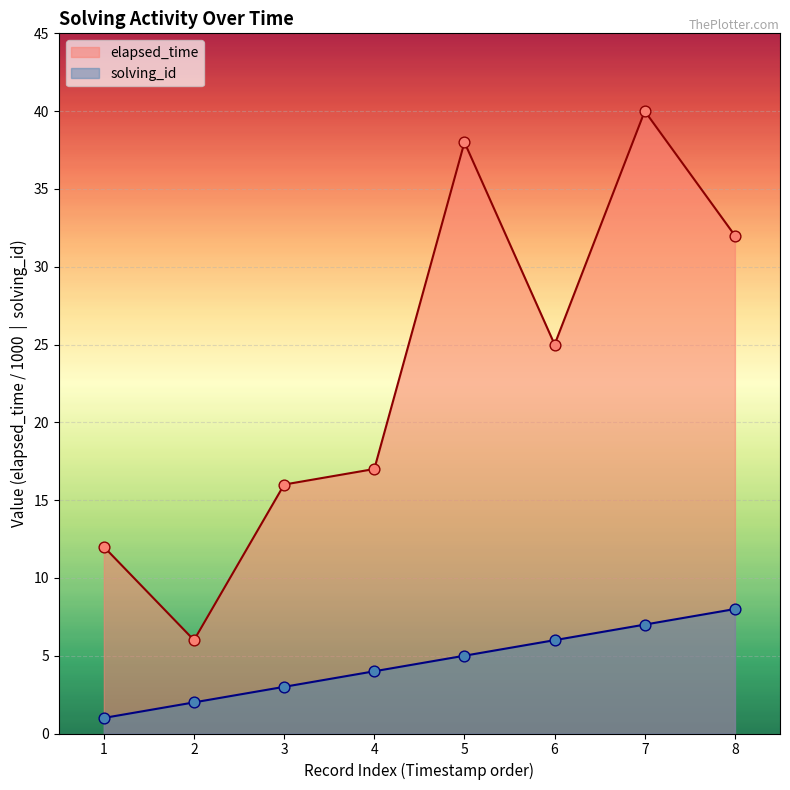

Which series contains the lowest Y value?

solving_id